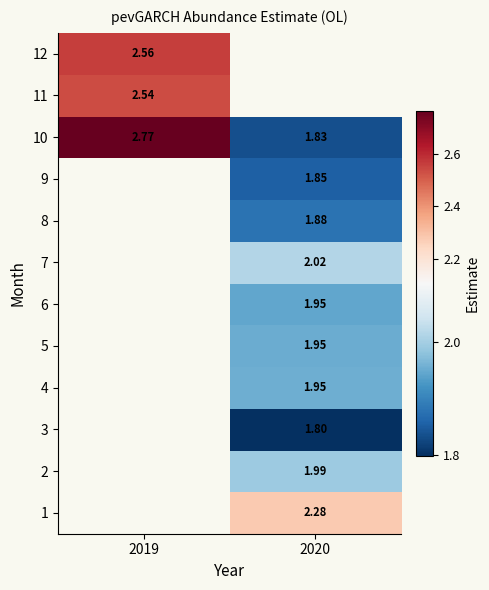

Which label corresponds to the largest value in the chart?

2019